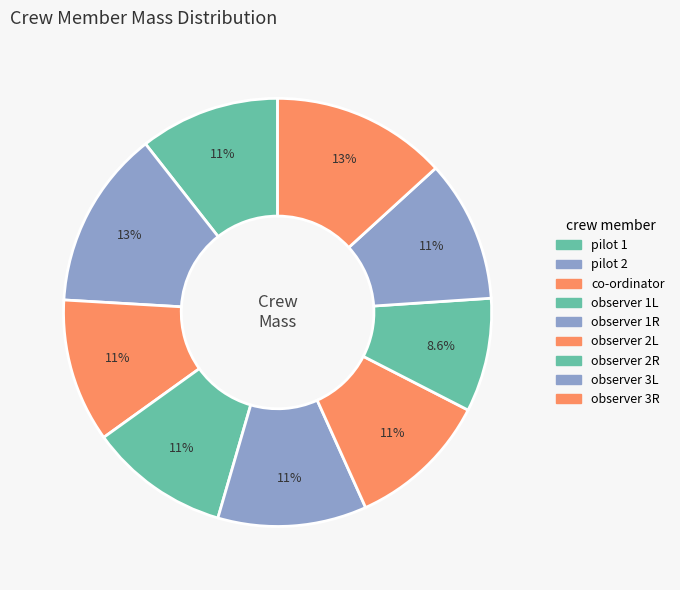

To the nearest percent, what is the difference between the observer 2R and observer 1L slice percentages?

2%